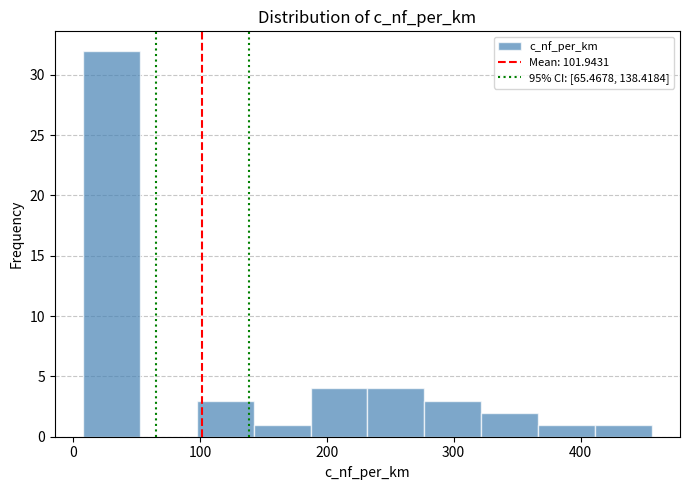

Reading left to right, transcribe this chart: for each bar, give the range it covers on the x-axis and its height. Neither the bar edges nor the heights are printed on the chart, so give them approximately, as read against the axes.

10 to 50: 32
50 to 100: 0
100 to 140: 3
140 to 190: 1
190 to 230: 4
230 to 280: 4
280 to 320: 3
320 to 370: 2
370 to 410: 1
410 to 460: 1